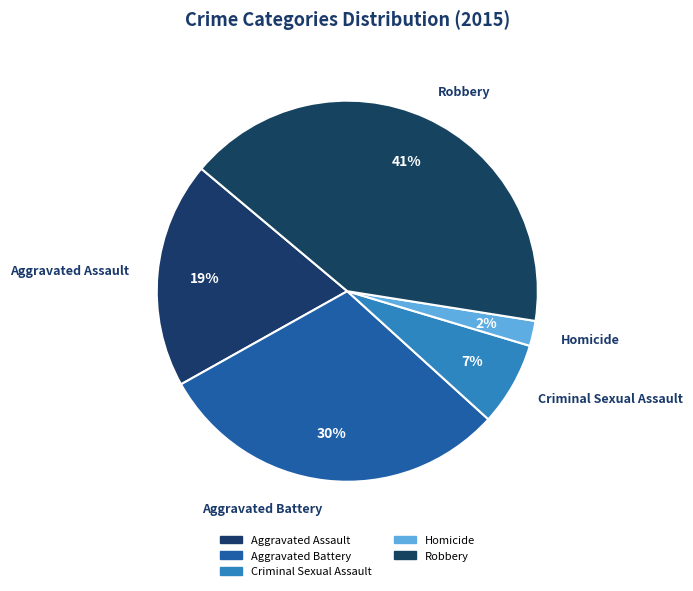

Does Robbery represent more than half of the total?

No